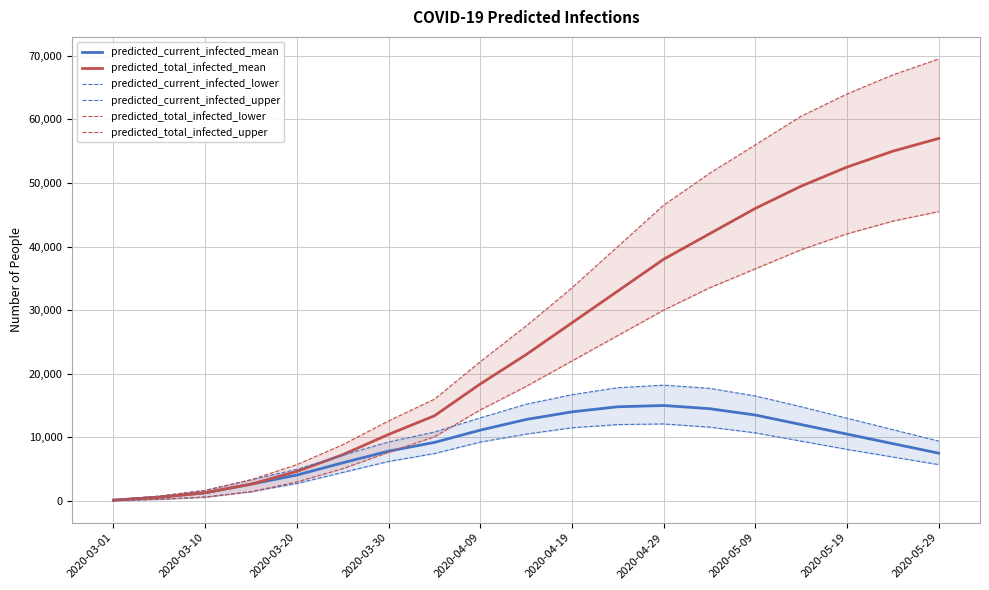

True or false: predicted_total_infected_lower and predicted_current_infected_mean cross at least once.

True